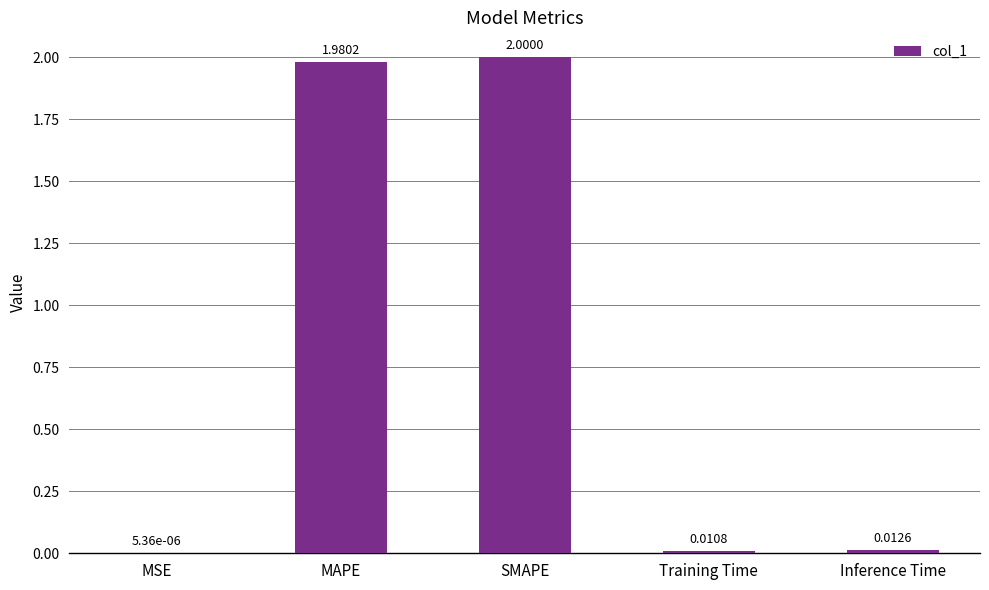

Are the bars horizontal?

No